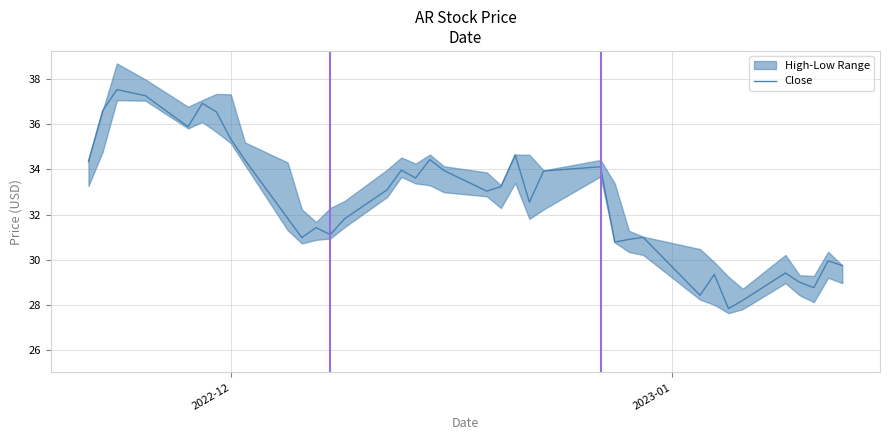

What is the difference between the maximum and minimum values?

9.7